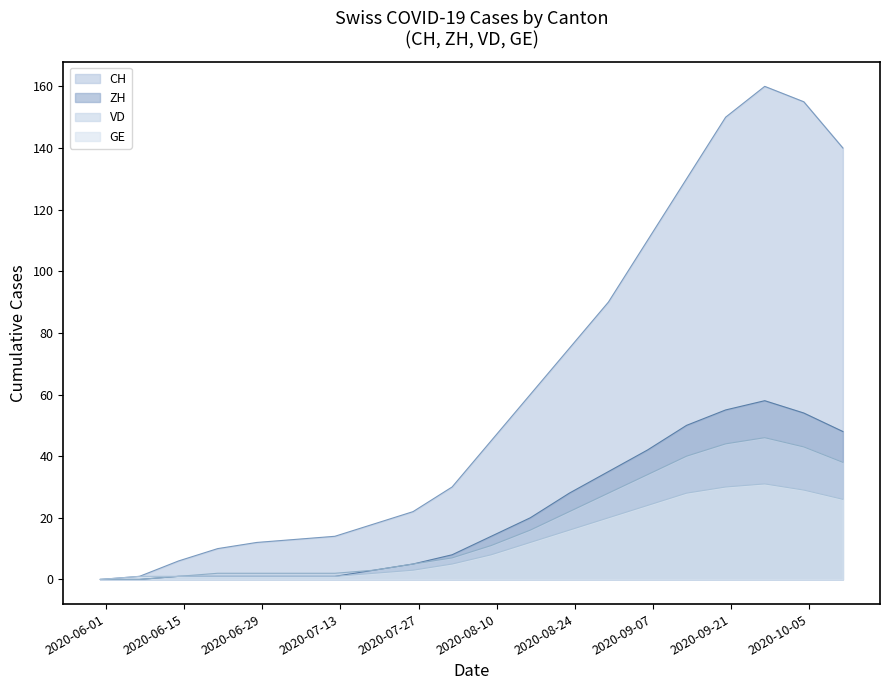

How many categories are shown in the chart?

20